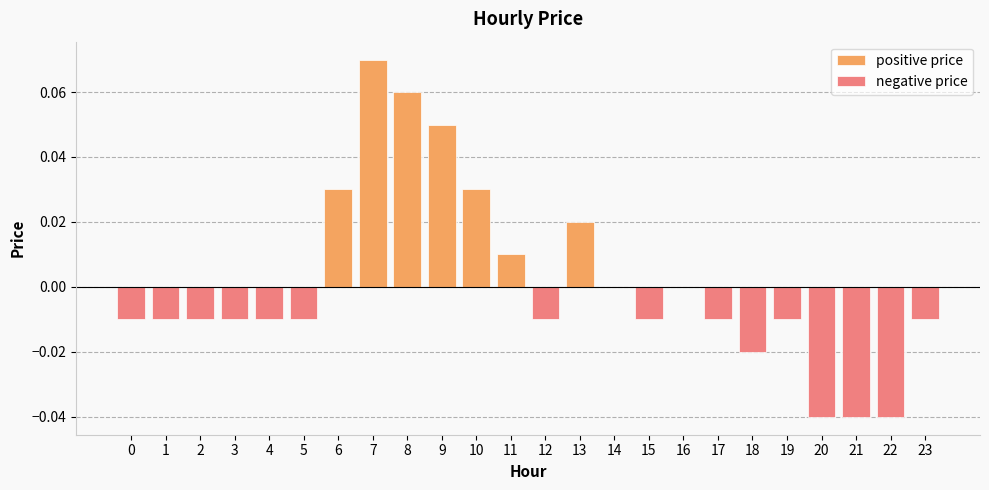

At how many categories does at least one series exceed 0?

7